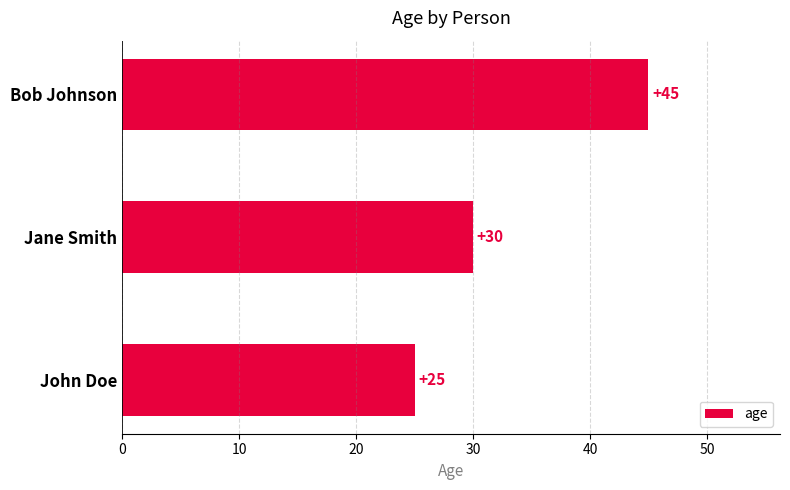

How many series are shown in this chart?

1